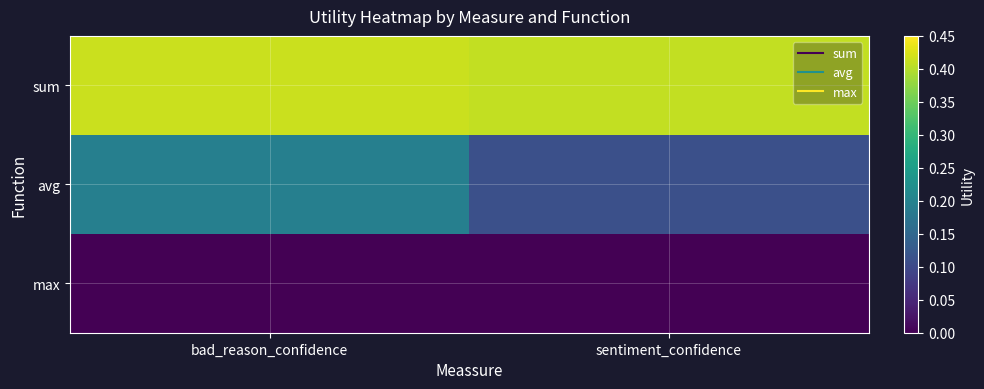

List the series in order of their overall mean, highest first.

sum, avg, max